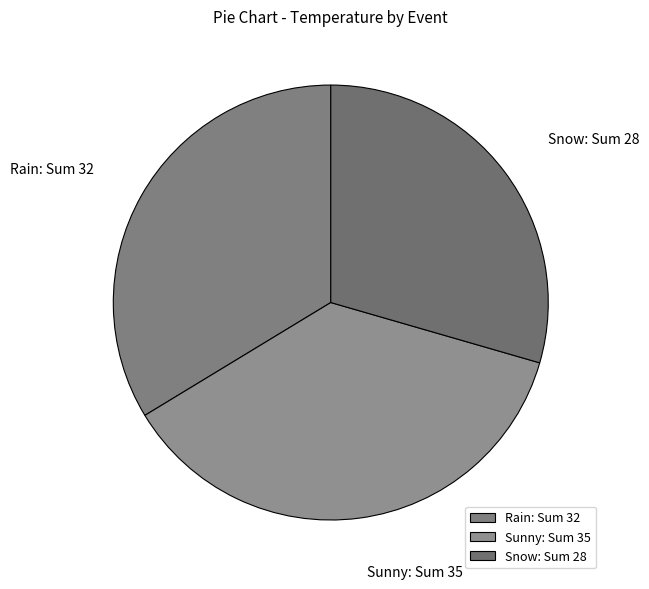

Is the sum of Snow and Sunny greater than half?

Yes